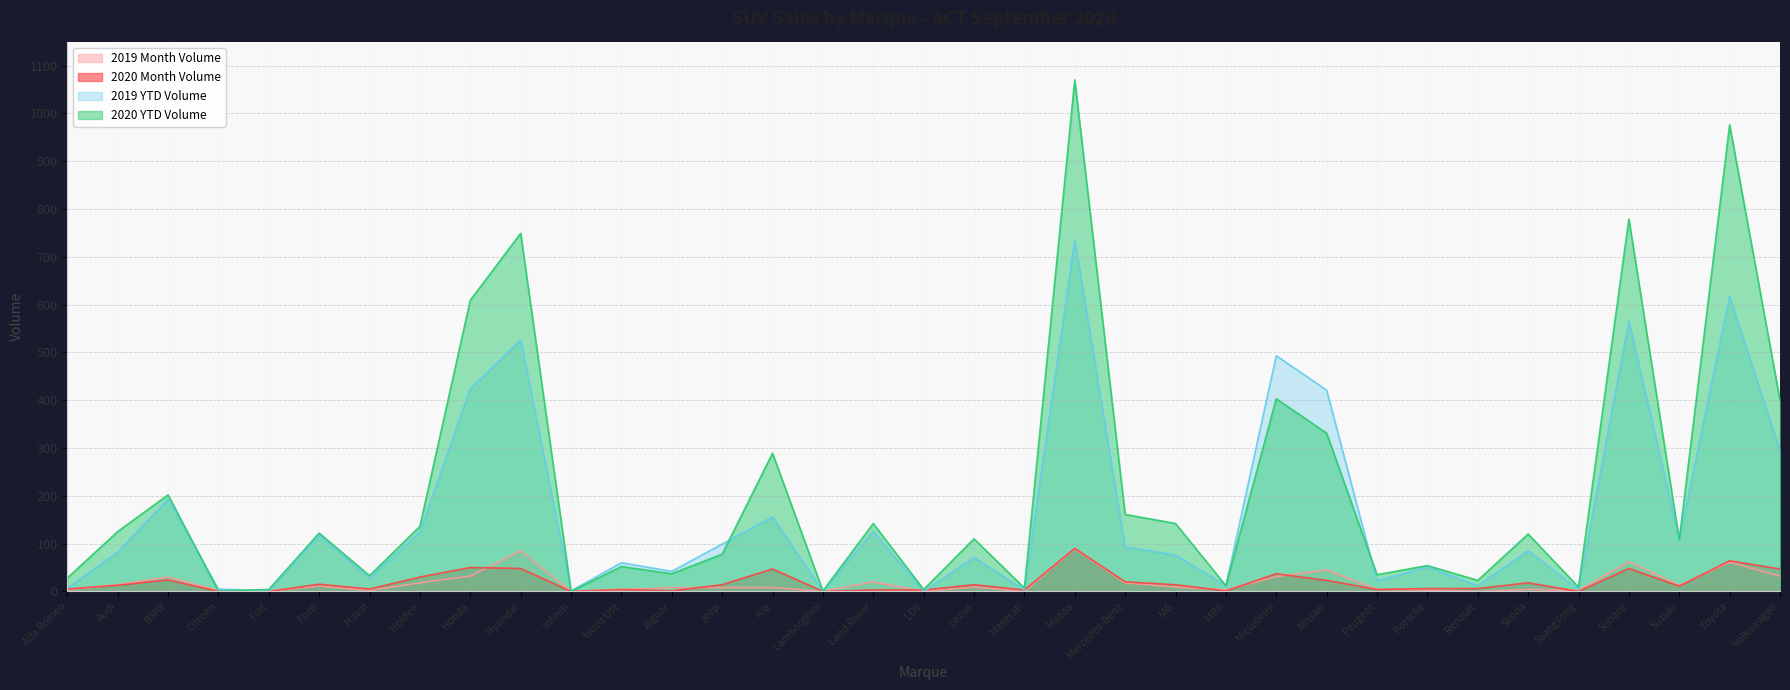

What position from the left is Maserati?

20